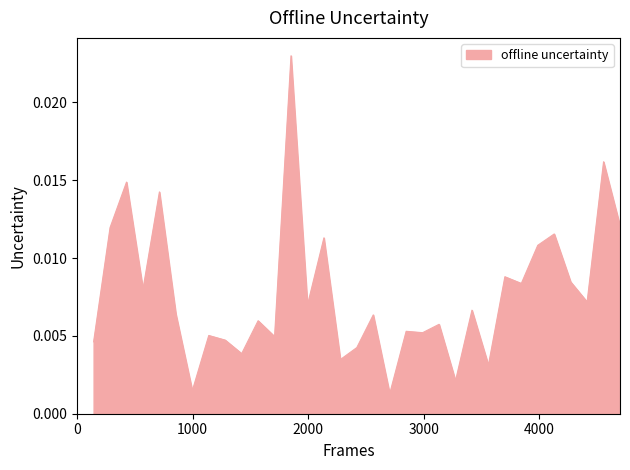

List the labels in order of value, largest first.

13, 32, 3, 5, 33, 2, 29, 15, 28, 26, 30, 27, 4, 31, 14, 24, 6, 18, 11, 22, 20, 21, 8, 12, 9, 1, 17, 10, 16, 25, 23, 7, 19